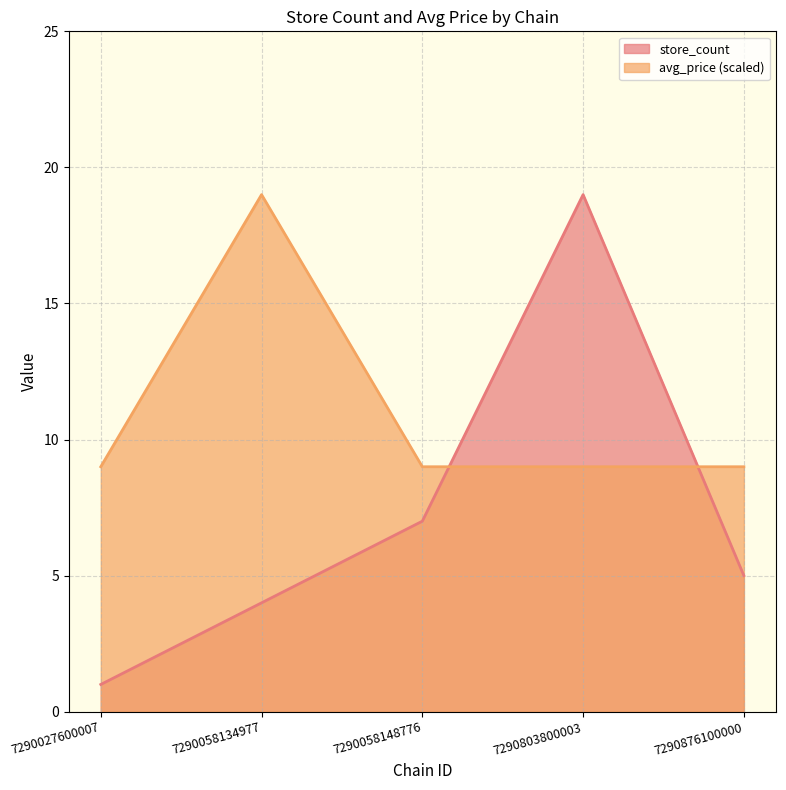

Reading left to right, list all the values displayed in this chart.

store_count: 7290027600007=1.0	7290058134977=4.0	7290058148776=7.0	7290803800003=19.0	7290876100000=5.0
avg_price: 7290027600007=9.0	7290058134977=19.0	7290058148776=9.0	7290803800003=9.0	7290876100000=9.0